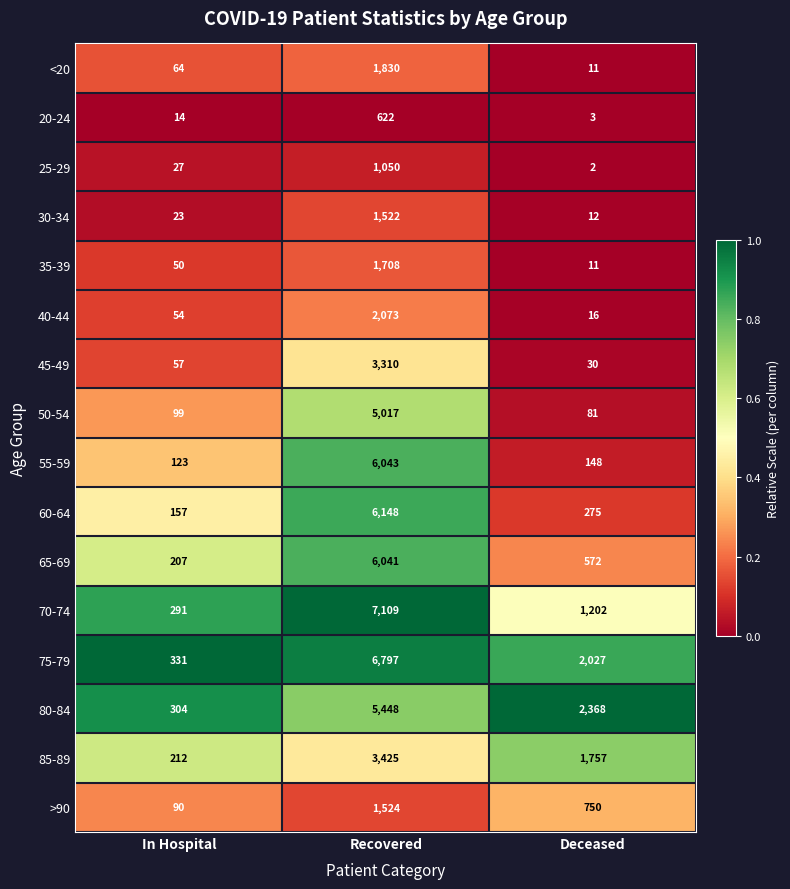

What is the spread (max minus min) of values at In Hospital?

317